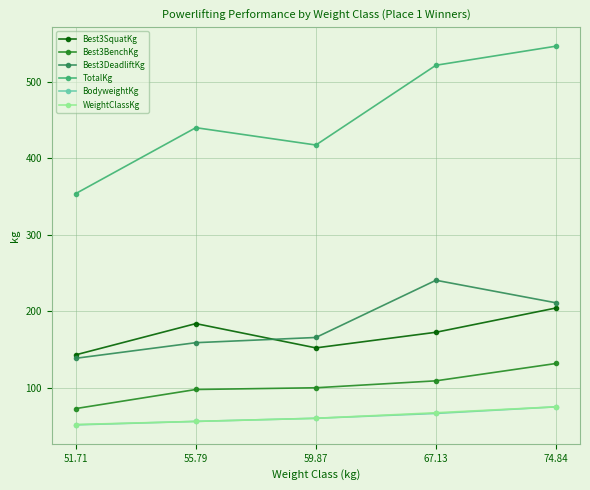

What is the total value across all series at 74.84?

1242.8